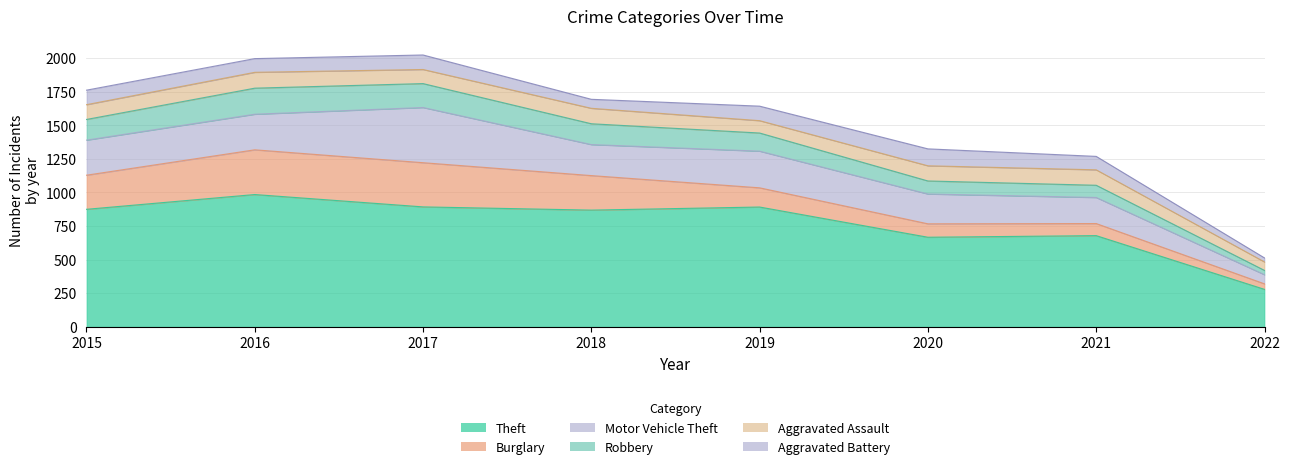

Does the chart display data point markers on the line(s)?

No